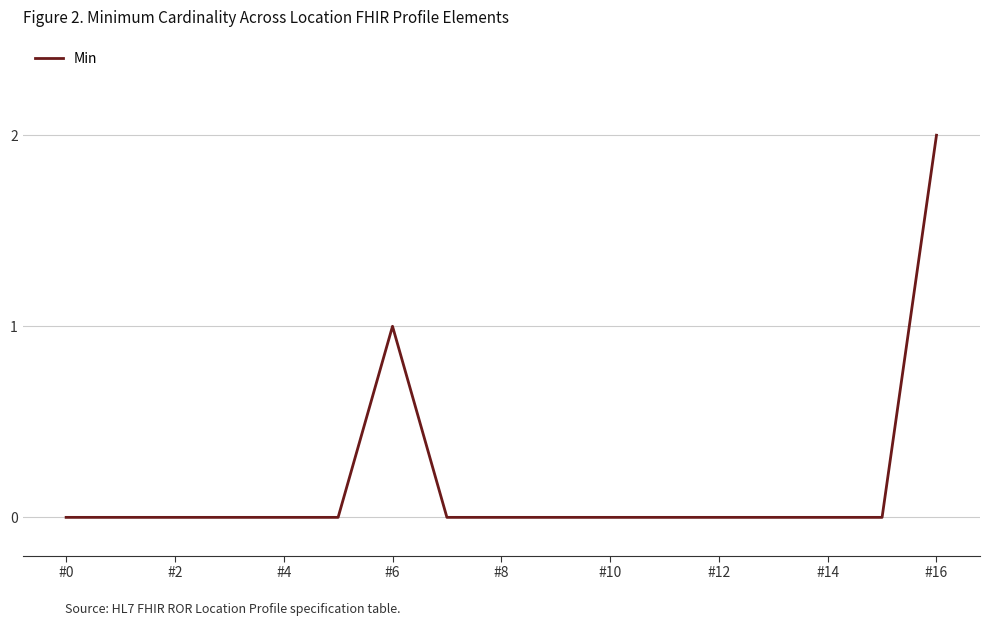

Reading right to left, transcribe all the data shown in this chart.

2	0	0	0	0	0	0	0	0	0	1	0	0	0	0	0	0